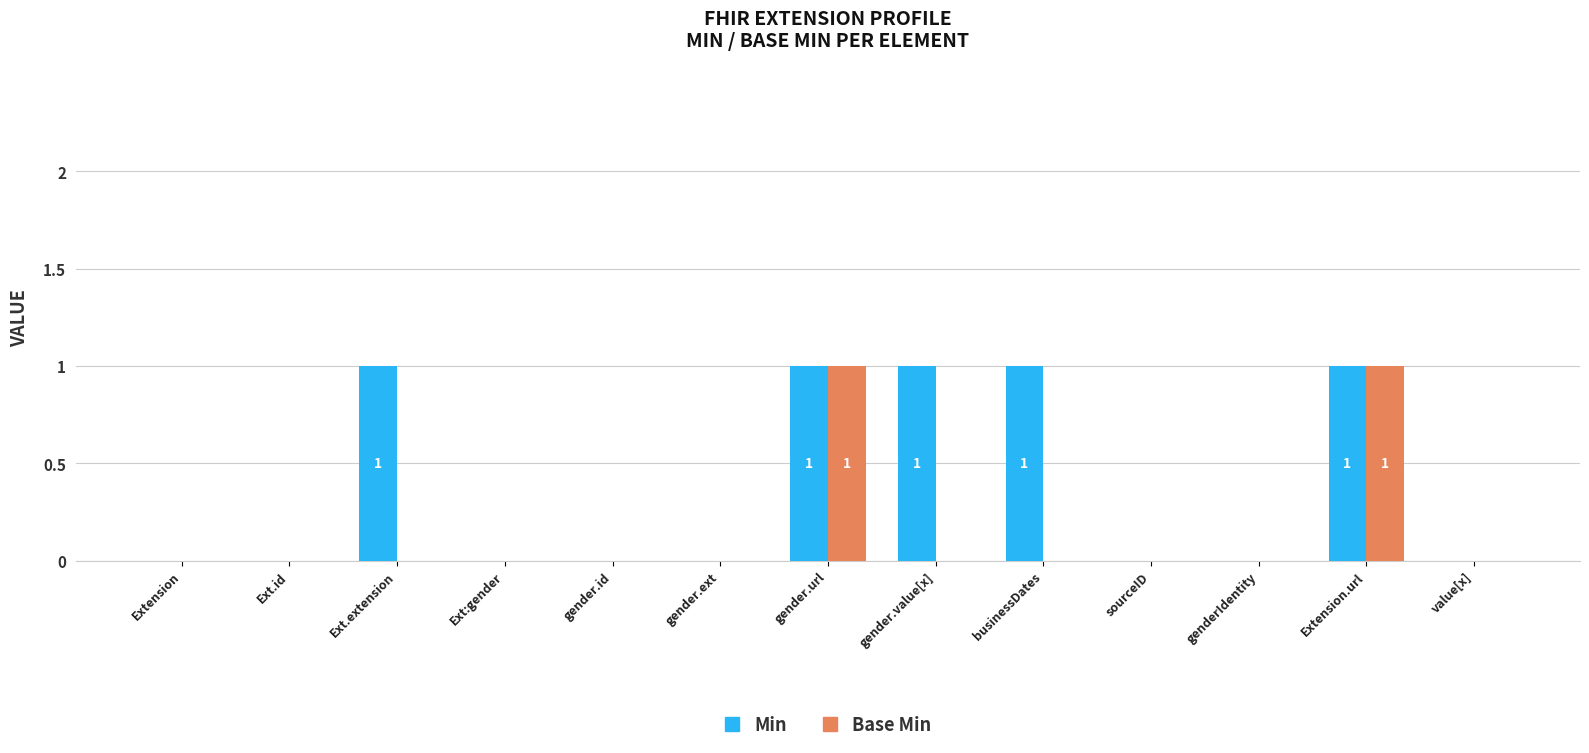

Reading left to right, list all the values displayed in this chart.

Min: Extension=0	Ext.id=0	Ext.extension=1	Ext:gender=0	gender.id=0	gender.ext=0	gender.url=1	gender.value[x]=1	businessDates=1	sourceID=0	genderIdentity=0	Extension.url=1	value[x]=0
Base Min: Extension=0	Ext.id=0	Ext.extension=0	Ext:gender=0	gender.id=0	gender.ext=0	gender.url=1	gender.value[x]=0	businessDates=0	sourceID=0	genderIdentity=0	Extension.url=1	value[x]=0